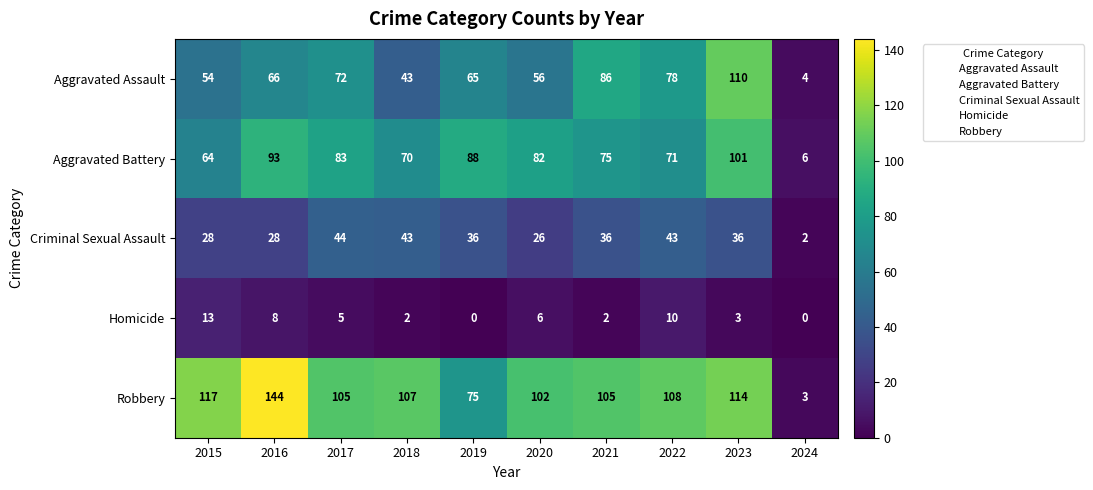

List the labels in order of Aggravated Battery value, smallest first.

2024, 2015, 2018, 2022, 2021, 2020, 2017, 2019, 2016, 2023